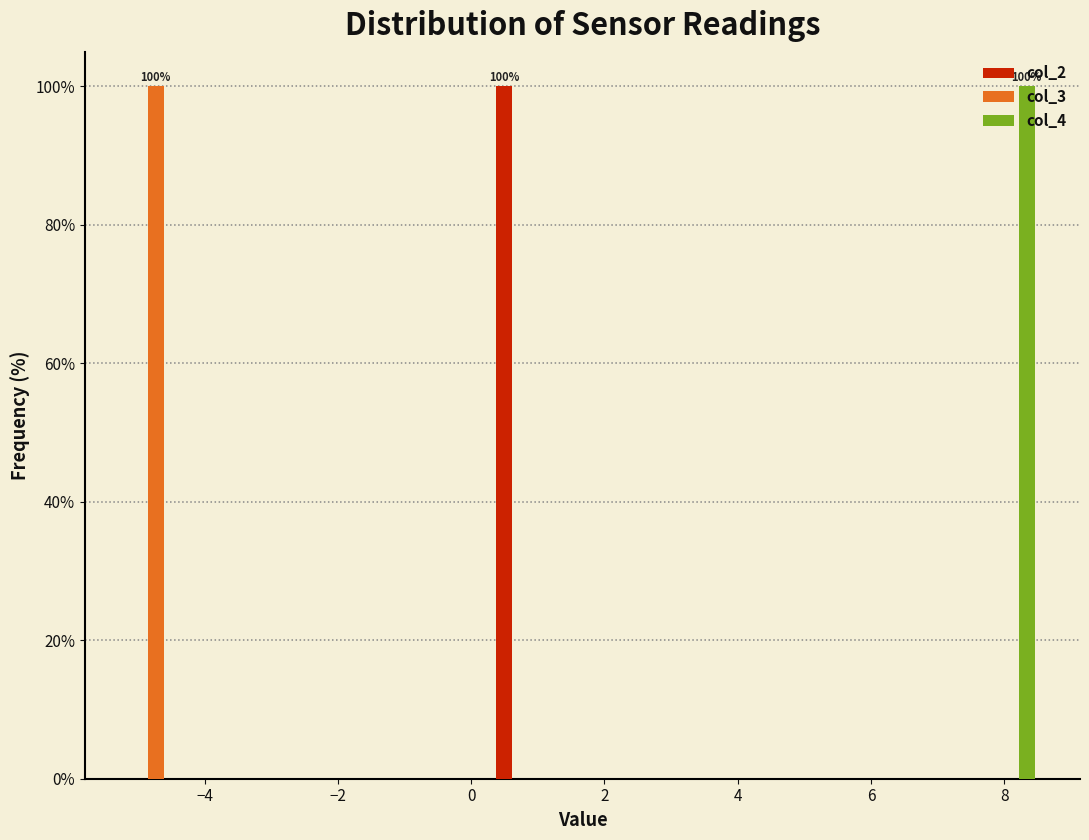

In the col_4 series, which range on the x-axis has the tallest bar?

7.6 to 8.6